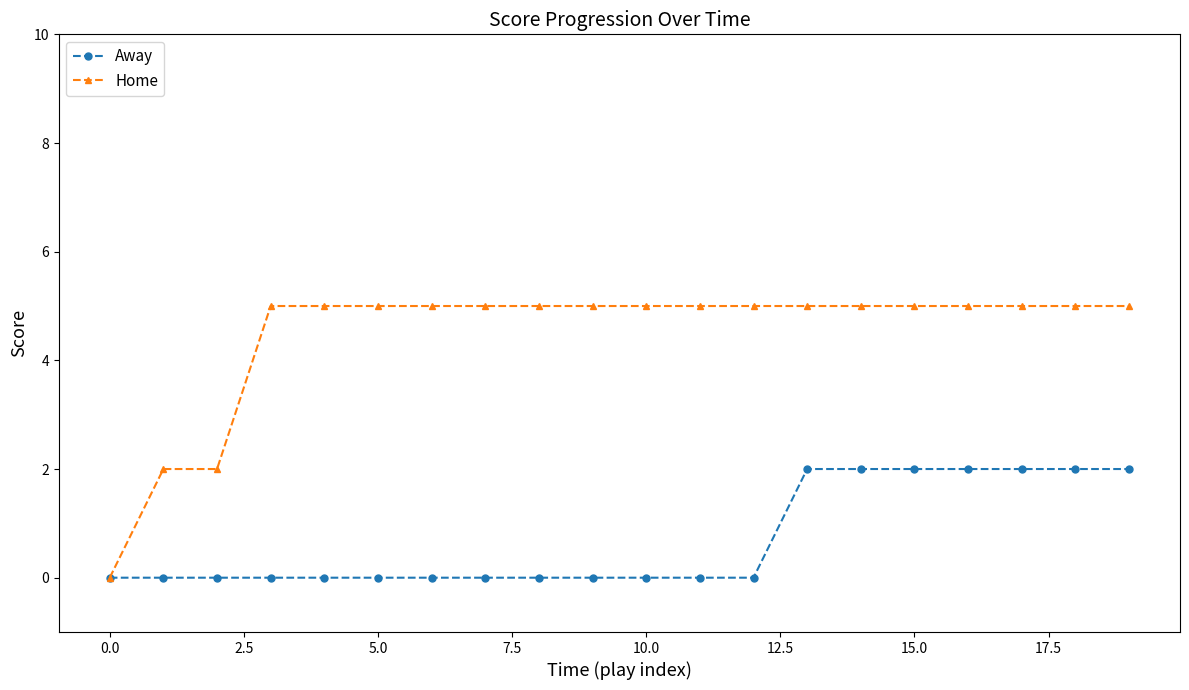

Rank the series by their maximum value, from lowest to highest.

Away, Home